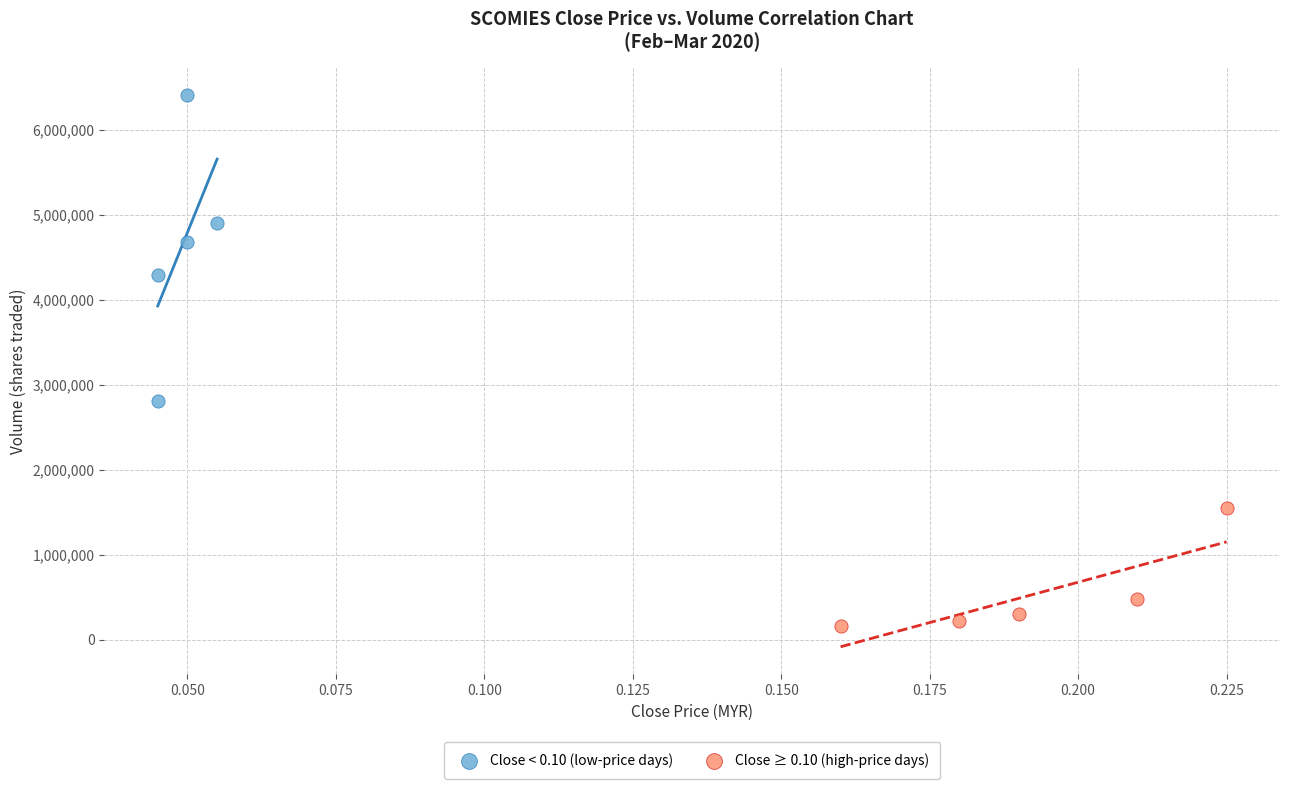

Which series has the widest spread of Y values?

Close < 0.10 (low-price days)